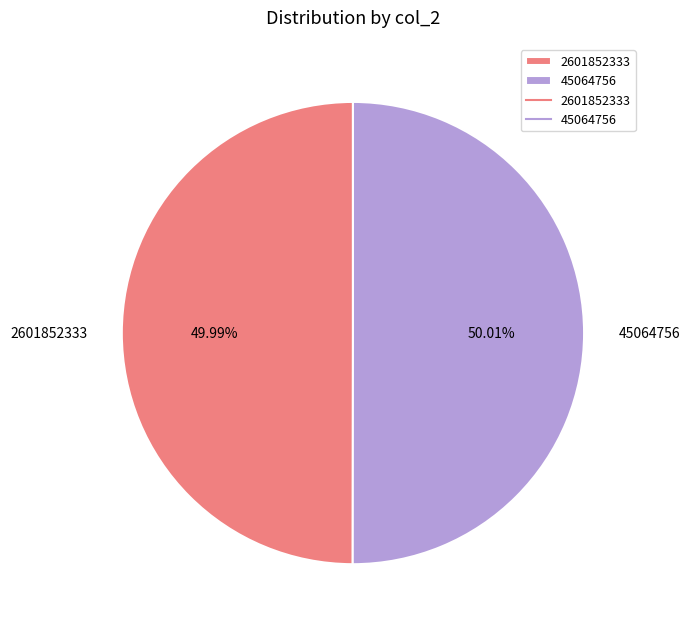

Is the sum of 45064756 and 2601852333 greater than half?

Yes